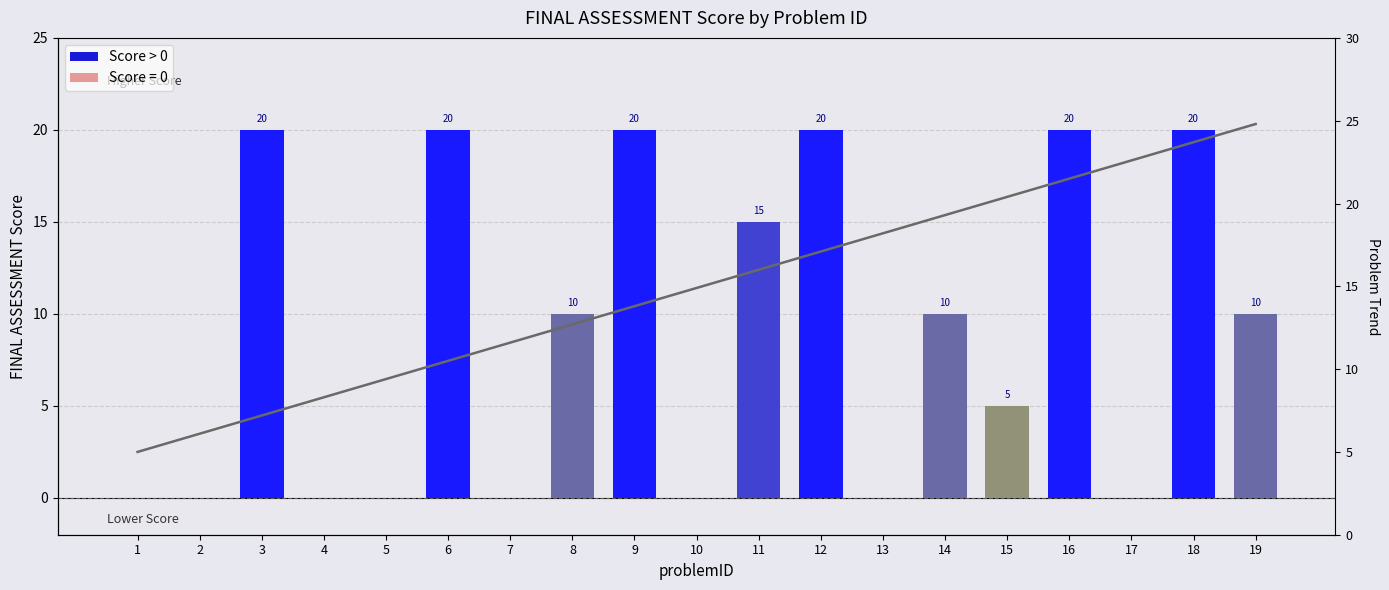

True or false: the data shows 6.8 at 6.

False